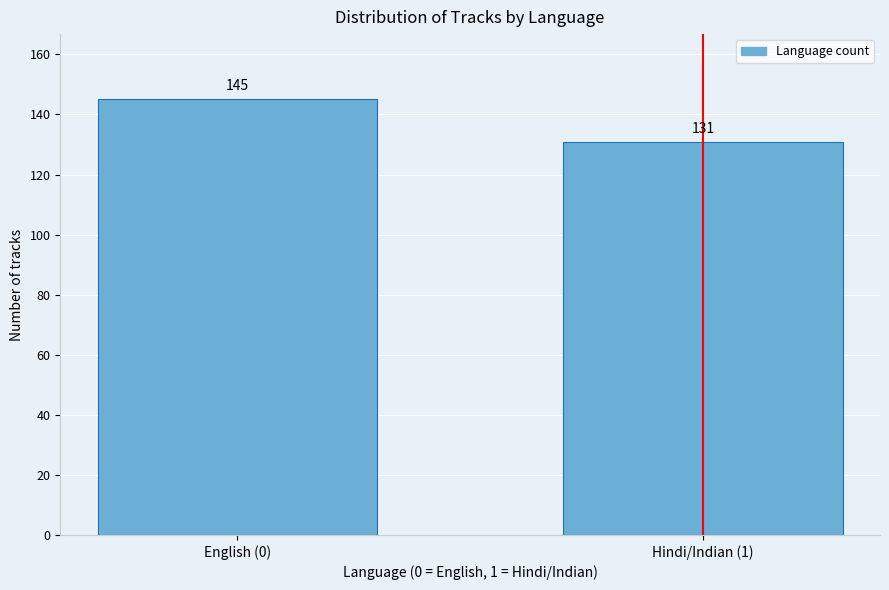

Reading left to right, extract all data points from this chart.

145	131